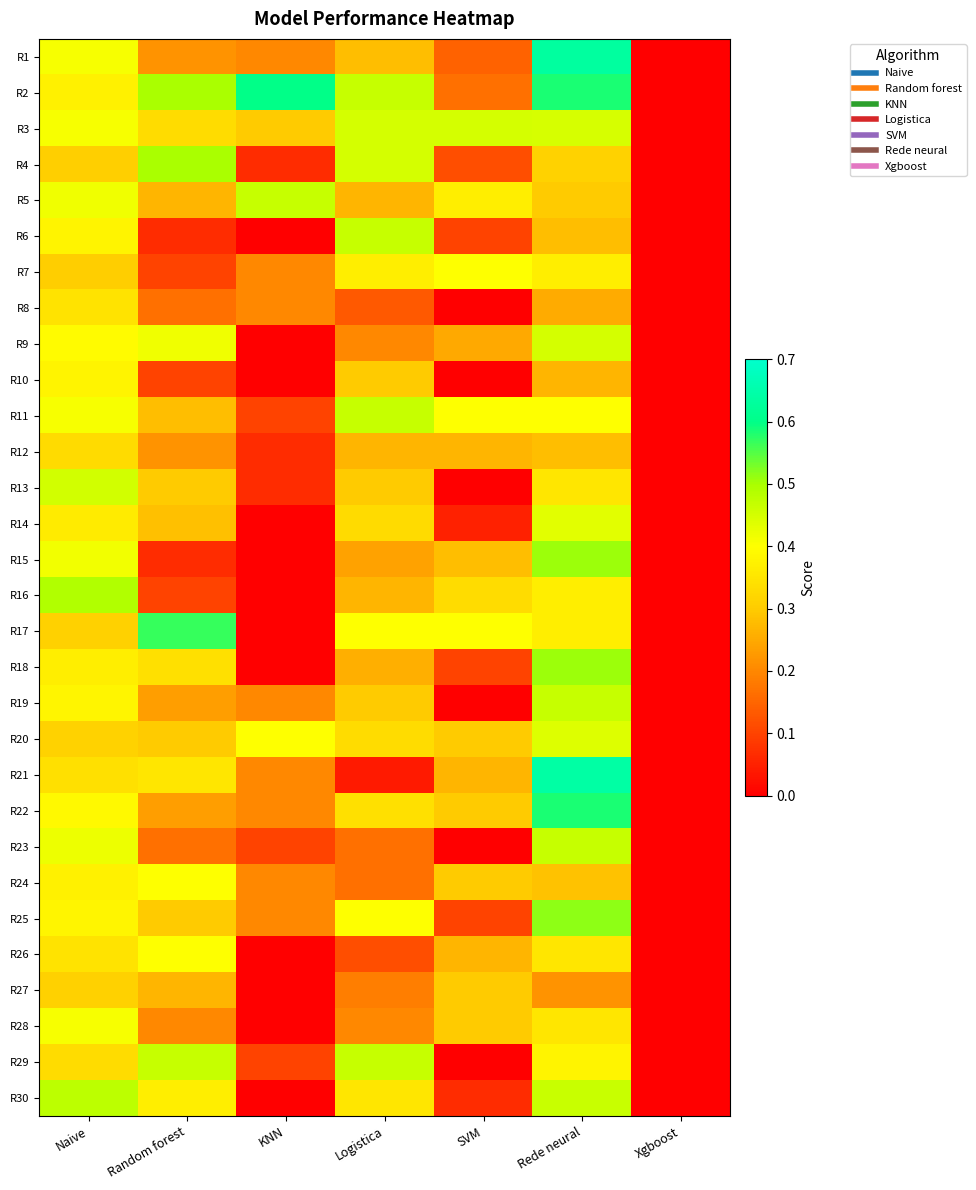

Which has a higher value, KNN or Xgboost?

KNN